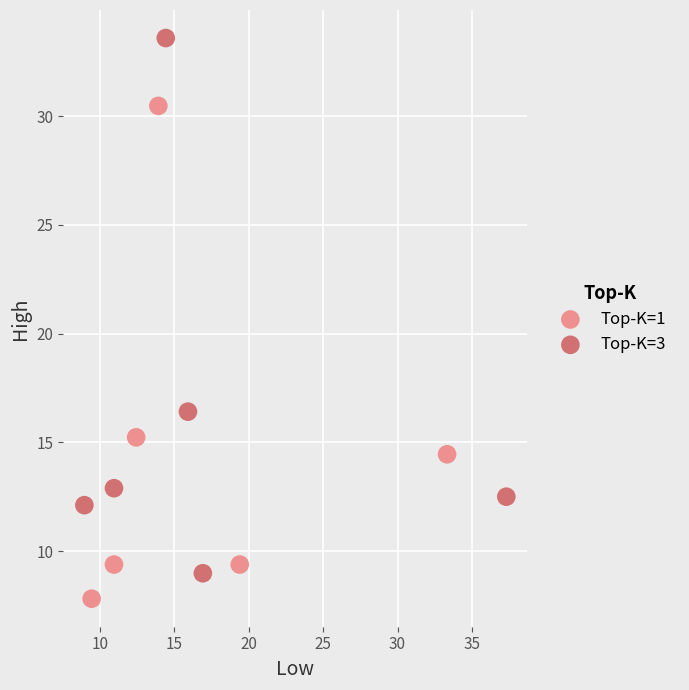

Which series has the largest Y range (max minus min)?

Top-K=3